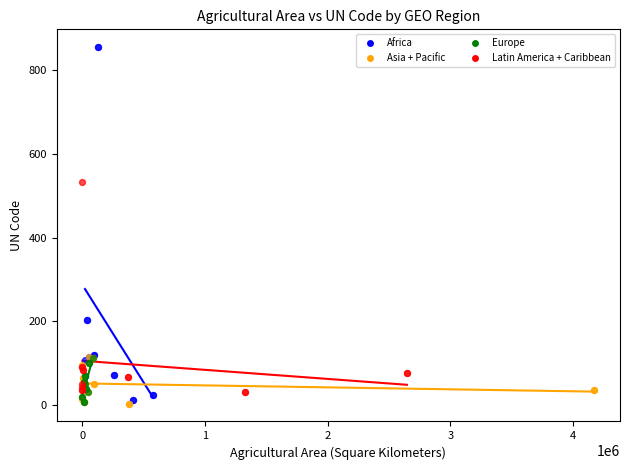

Which series has the widest spread of Y values?

Africa